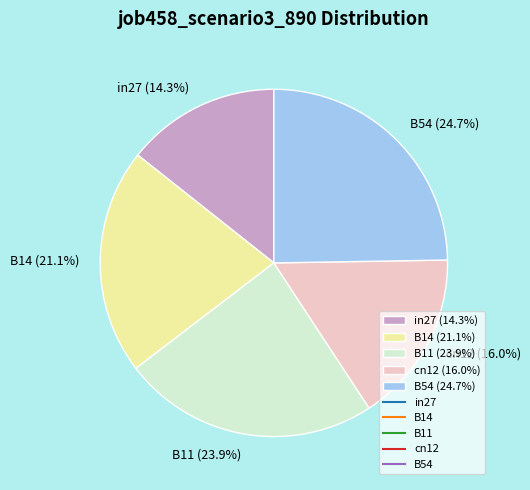

To the nearest percent, what is the difference between the largest and smallest slice percentages?

10%